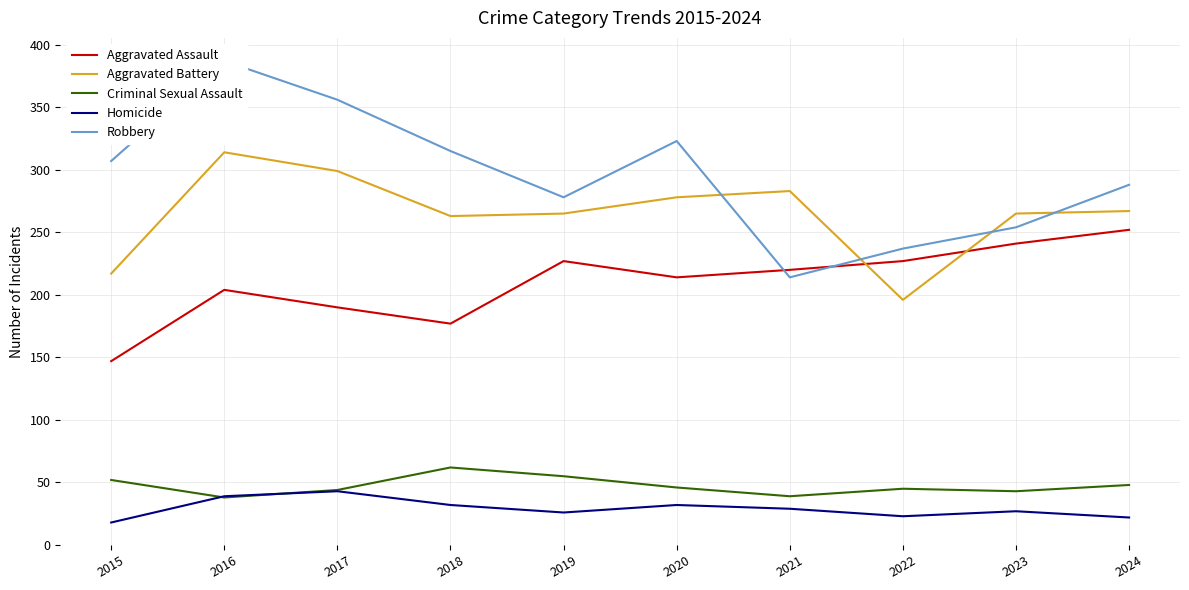

Is it true that Aggravated Assault equals 220 at 2021?

True